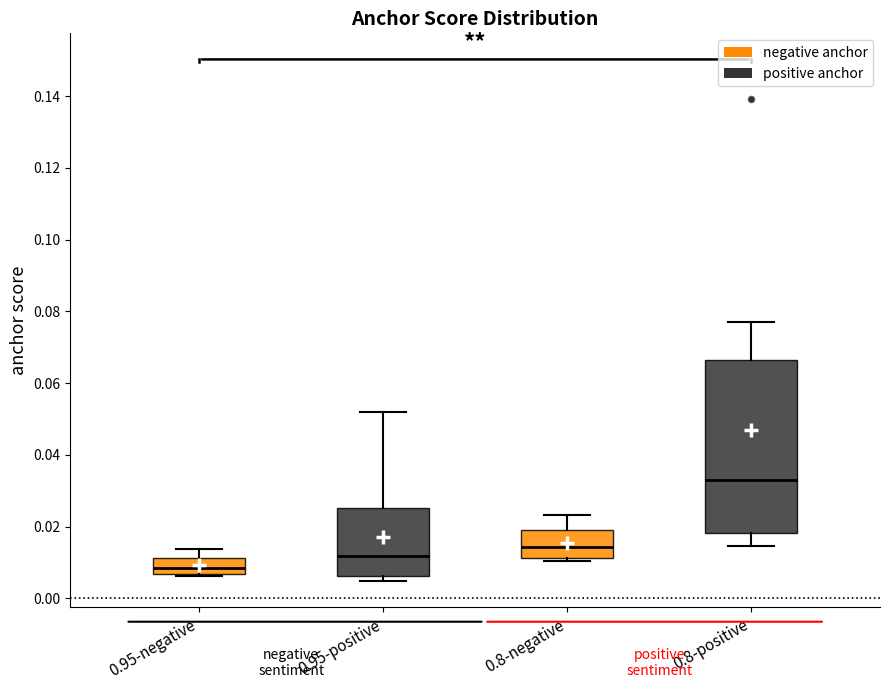

Which box's median line is the highest?

0.8-positive